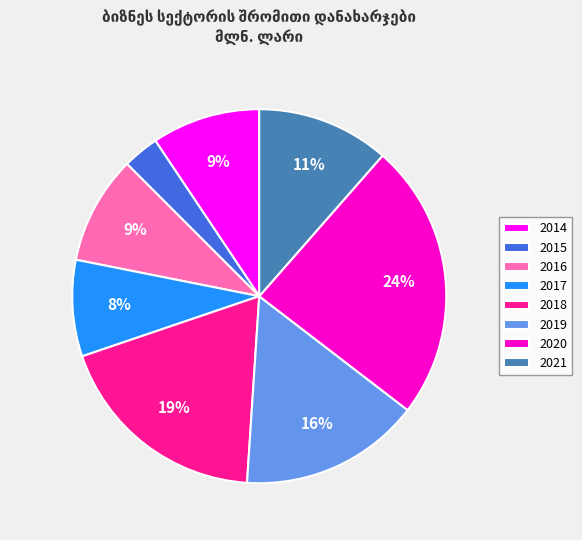

What percentage is the 2016 slice, to the nearest percent?

9%